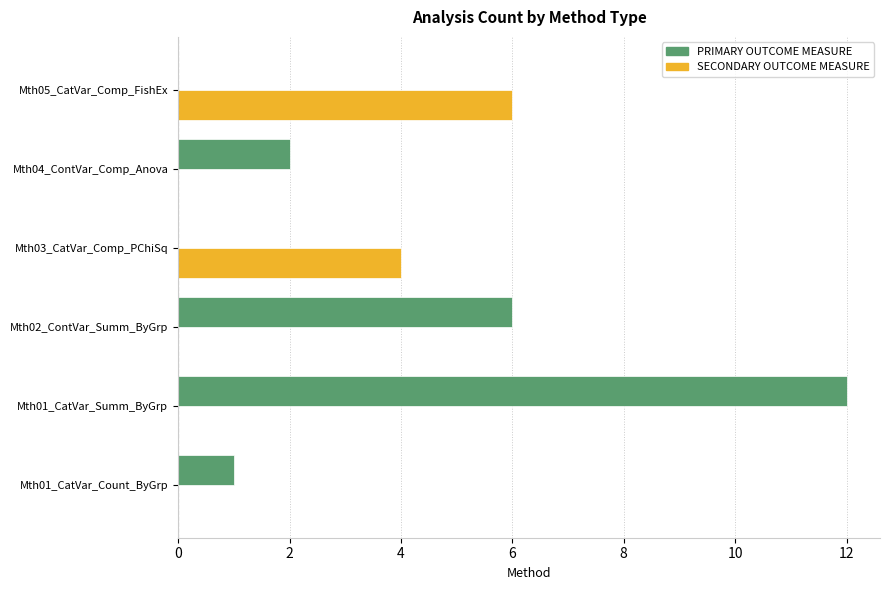

At which category does the chart reach its peak across all series?

Mth01_CatVar_Summ_ByGrp